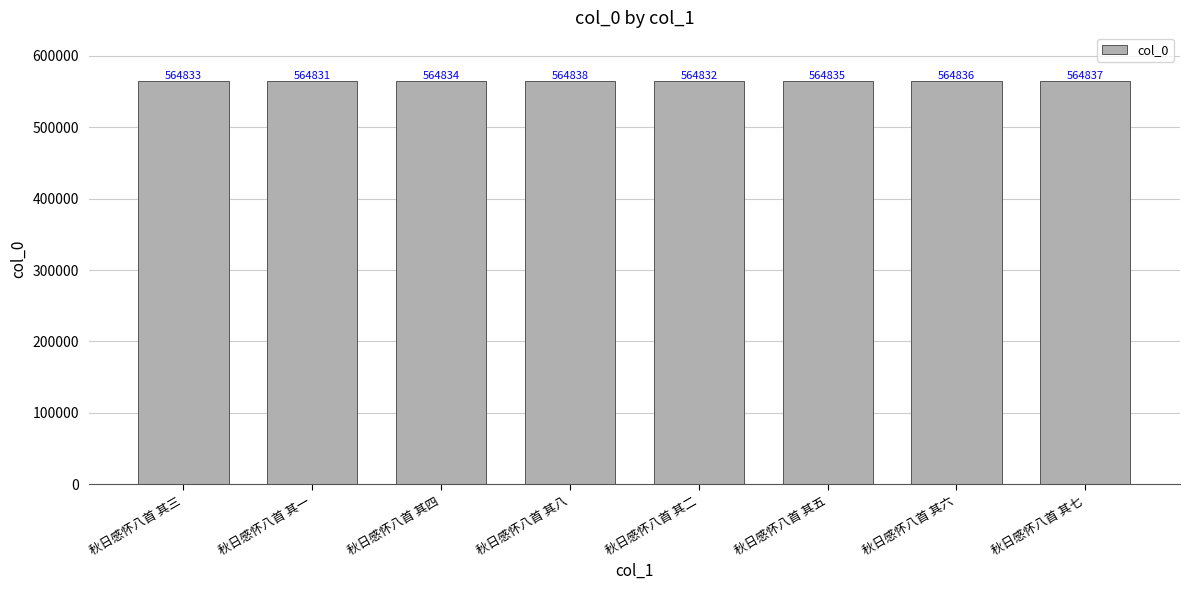

Which category has the highest value across all series?

秋日感怀八首 其八